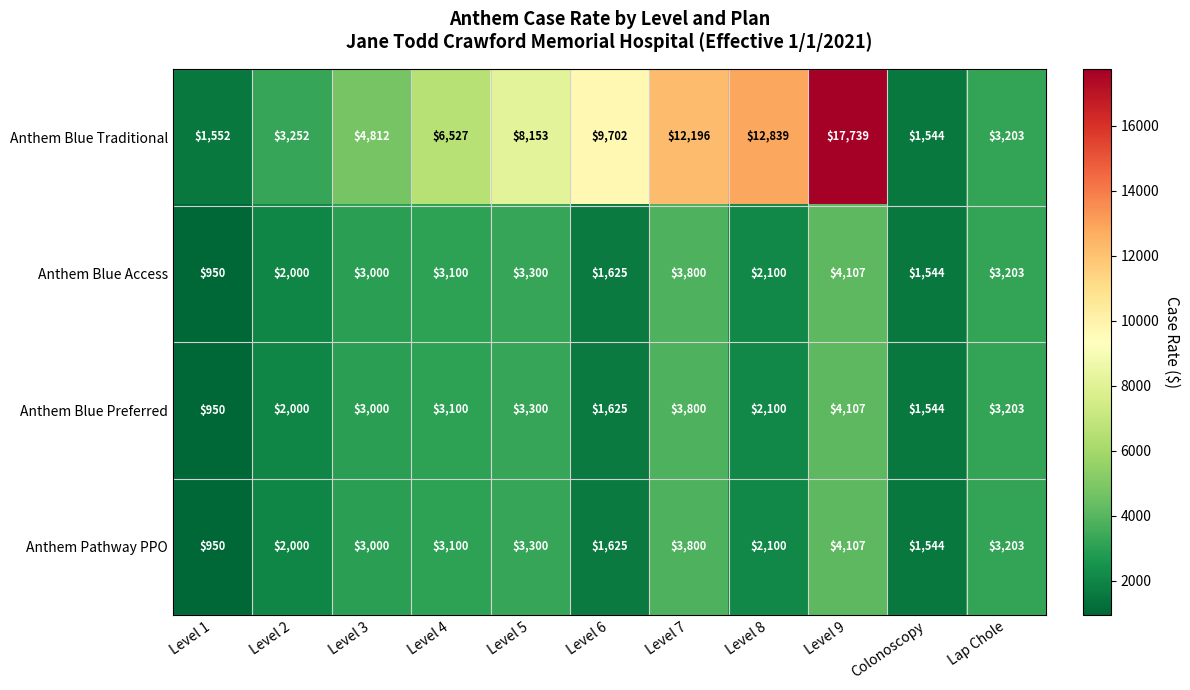

What is the total value across all series at Level 2?

9252